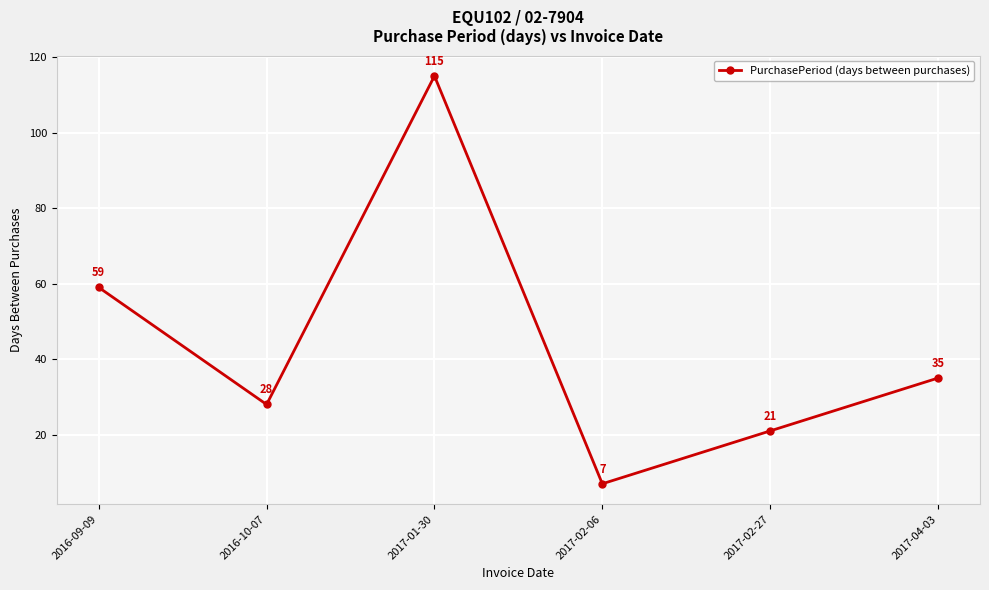

What is the label of the 5th point from the left?

2017-02-27